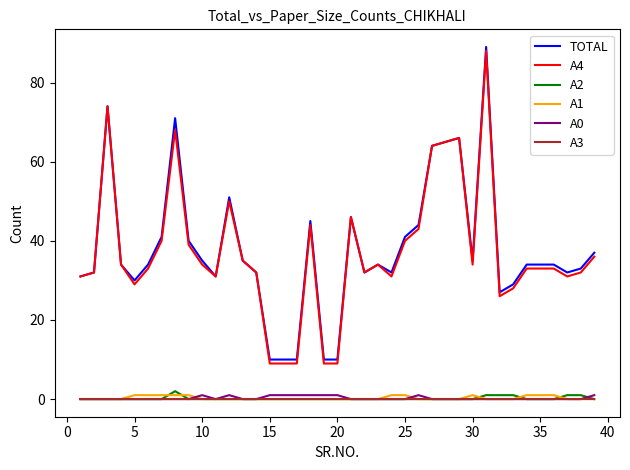

What is the greatest value displayed?

89